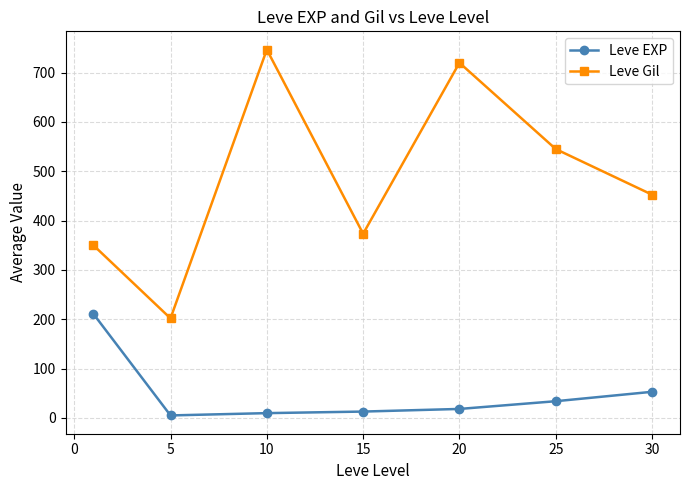

Which series has the widest spread of values?

Leve Gil